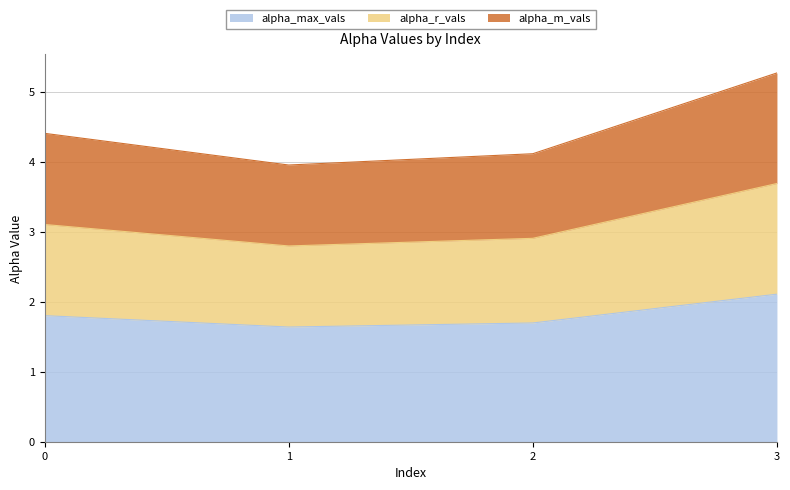

At which category does alpha_m_vals reach its first local valley?

1